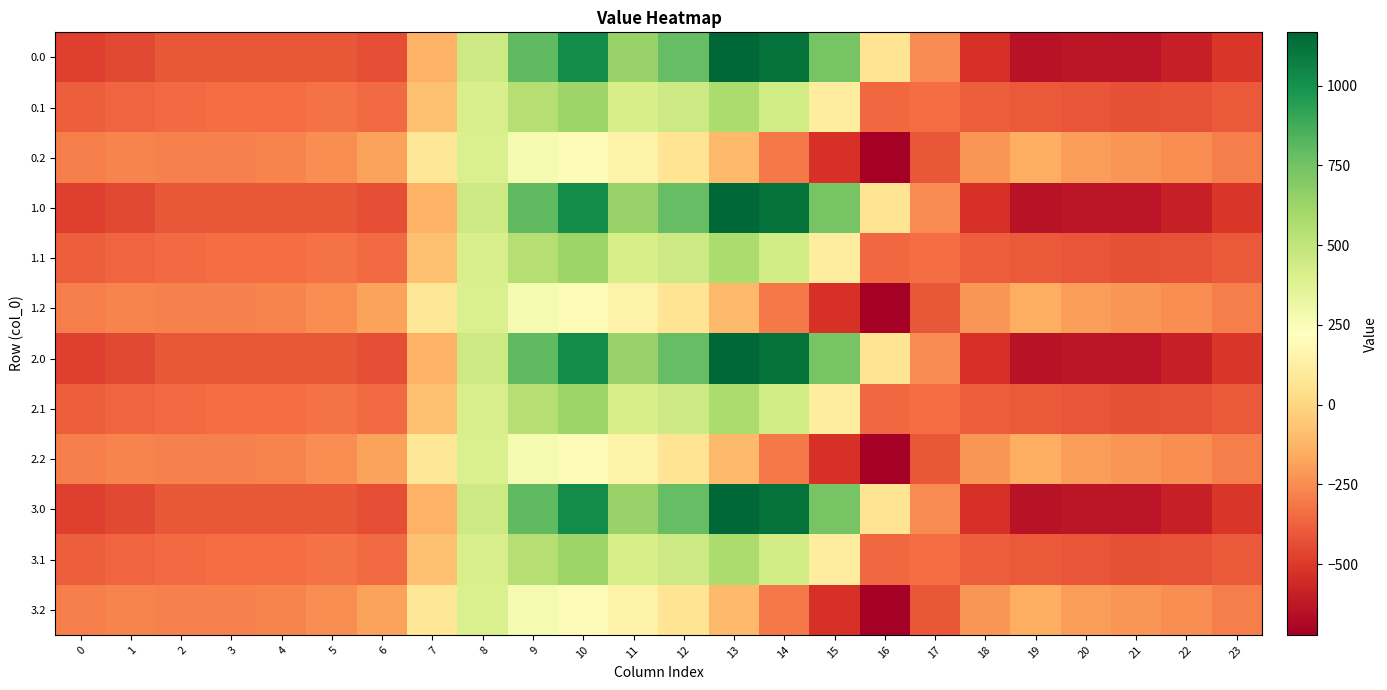

At which category is the sum across all series the highest?

10